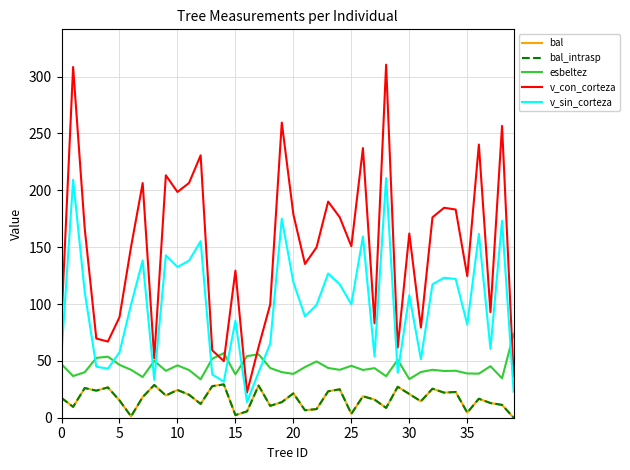

Does the chart display data point markers on the line(s)?

No